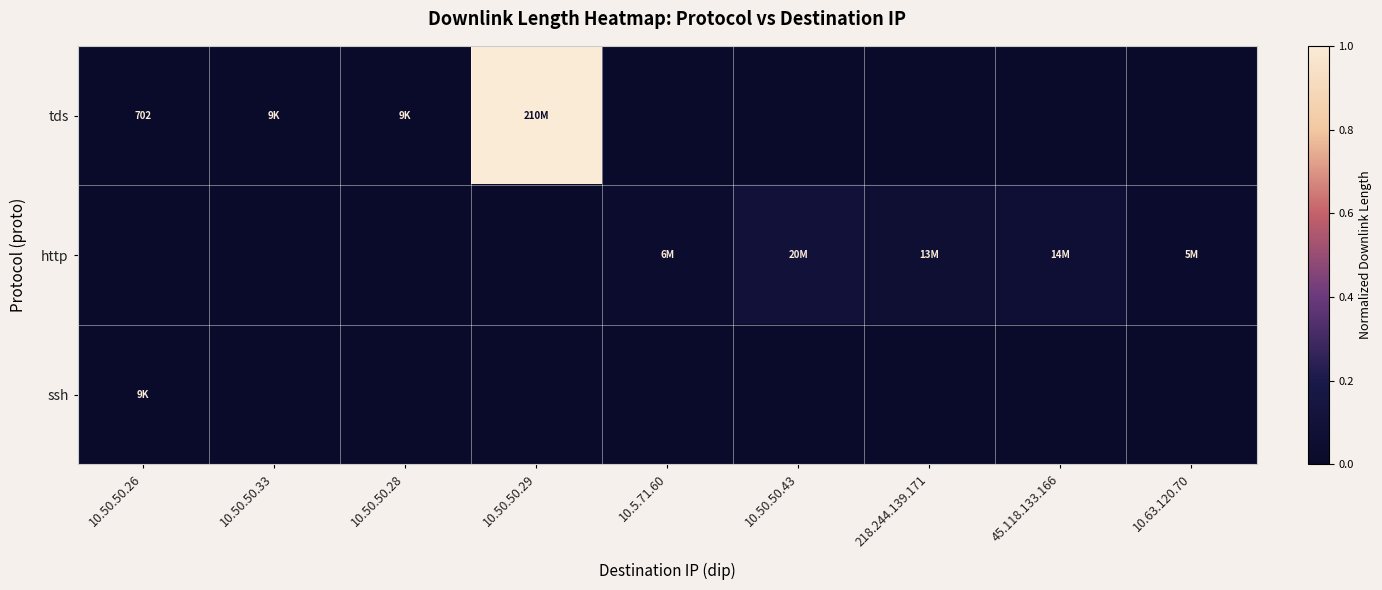

How many values in the ssh series exceed 0?

1